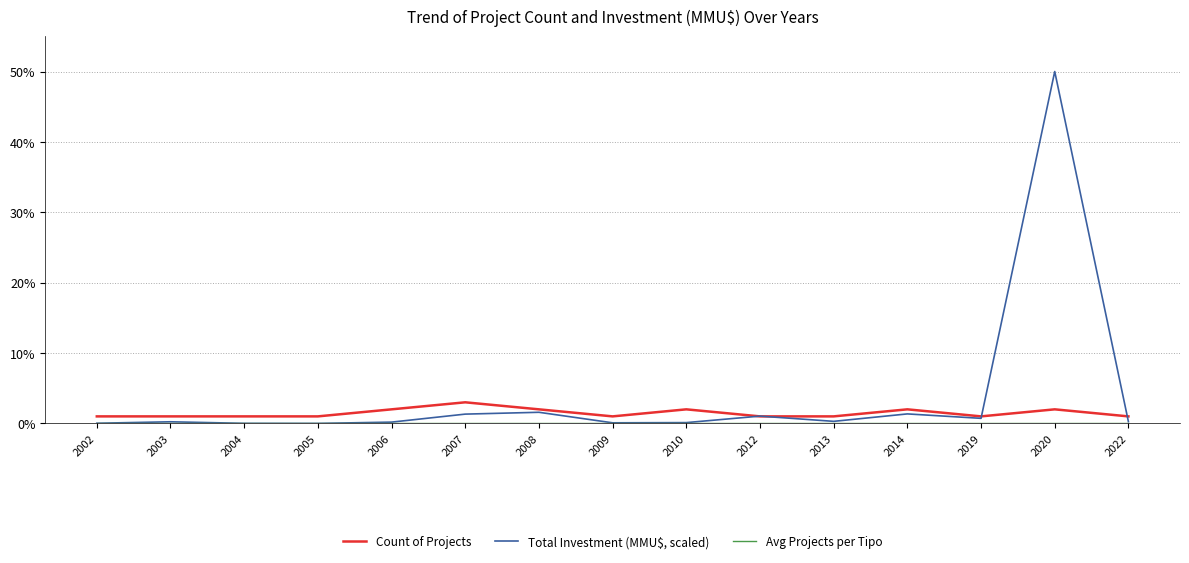

Which series has the widest spread of values?

Total Investment (MMU$, scaled)